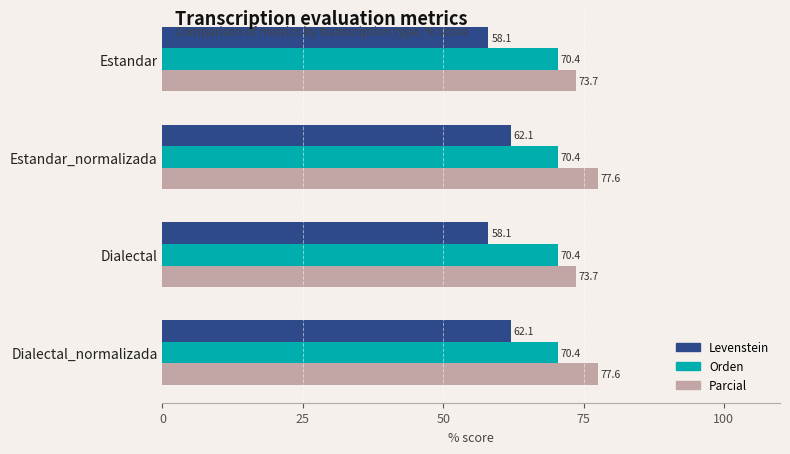

Is it true that Orden equals 70.4 at Estandar?

True